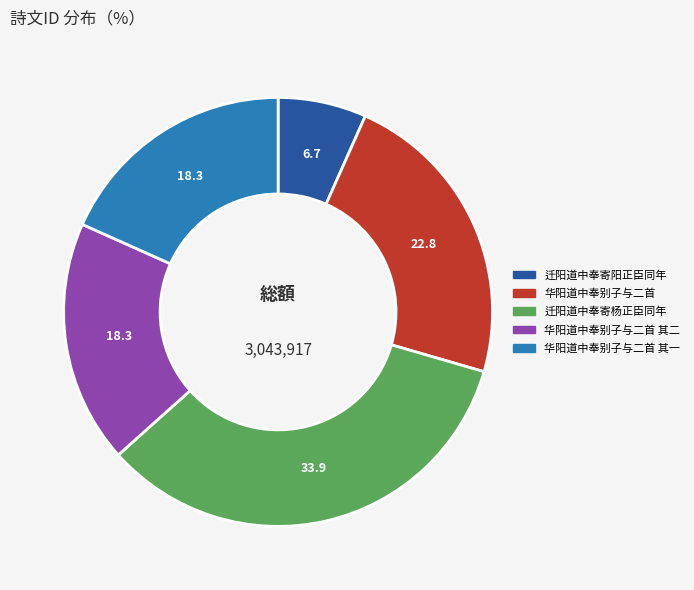

How many segments does this pie chart have?

5